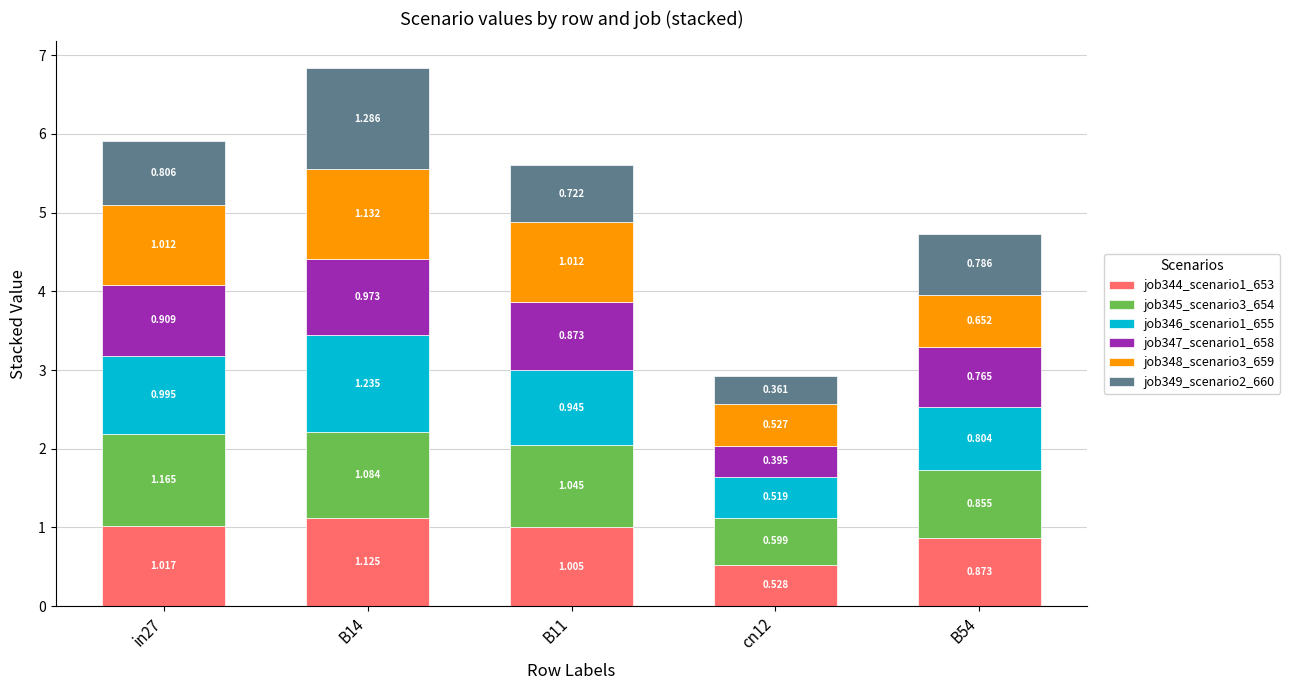

What are all the series names shown in the legend?

job344_scenario1_653, job345_scenario3_654, job346_scenario1_655, job347_scenario1_658, job348_scenario3_659, job349_scenario2_660